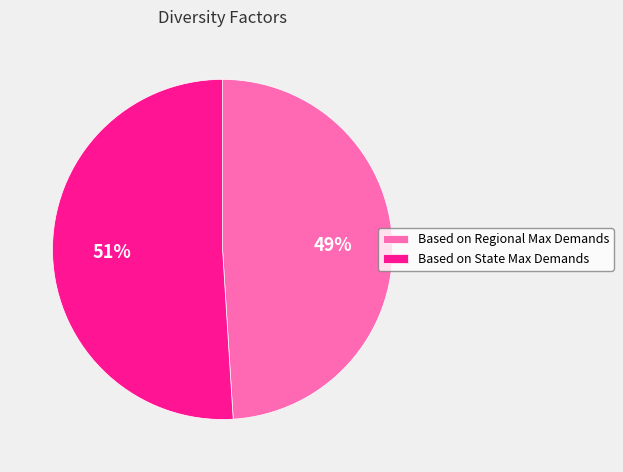

To the nearest percent, what portion does Based on State Max Demands represent?

51%